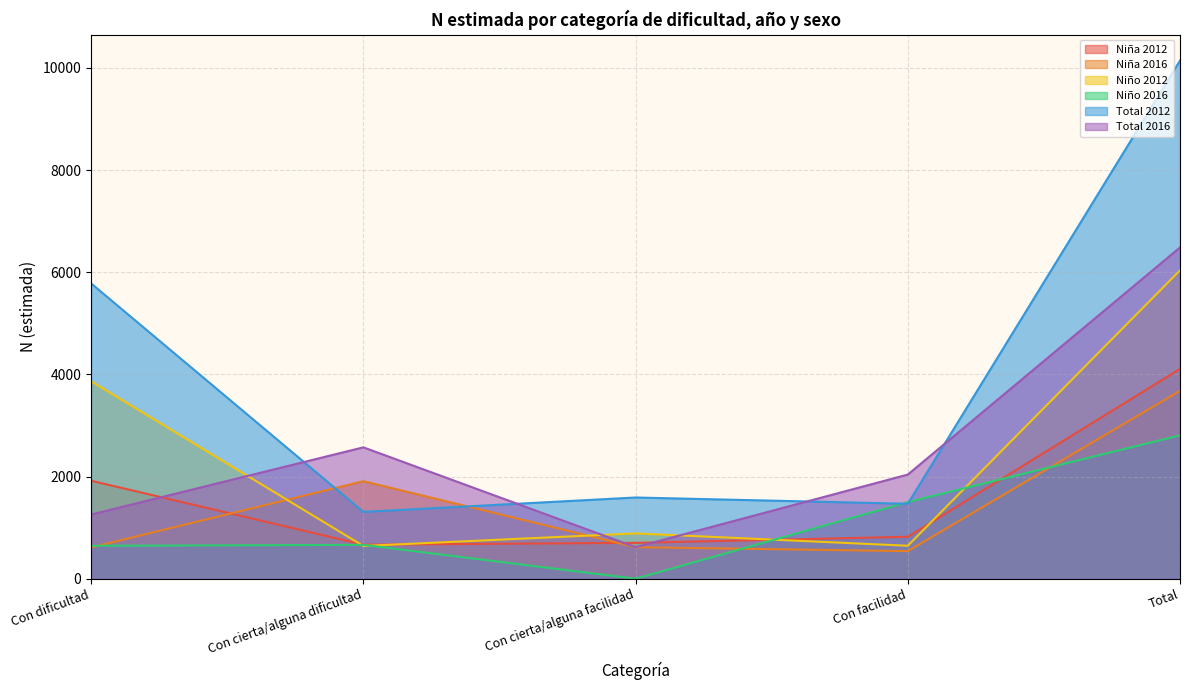

Reading left to right, transcribe all the data shown in this chart.

Niña 2012: Con dificultad=1918	Con cierta/alguna dificultad=666	Con cierta/alguna facilidad=702	Con facilidad=821	Total=4108
Niña 2016: Con dificultad=613	Con cierta/alguna dificultad=1909	Con cierta/alguna facilidad=617	Con facilidad=540	Total=3679
Niño 2012: Con dificultad=3864	Con cierta/alguna dificultad=641	Con cierta/alguna facilidad=887	Con facilidad=645	Total=6038
Niño 2016: Con dificultad=644	Con cierta/alguna dificultad=663	Con cierta/alguna facilidad=0	Con facilidad=1500	Total=2807
Total 2012: Con dificultad=5781	Con cierta/alguna dificultad=1308	Con cierta/alguna facilidad=1590	Con facilidad=1467	Total=10145
Total 2016: Con dificultad=1257	Con cierta/alguna dificultad=2572	Con cierta/alguna facilidad=617	Con facilidad=2039	Total=6486